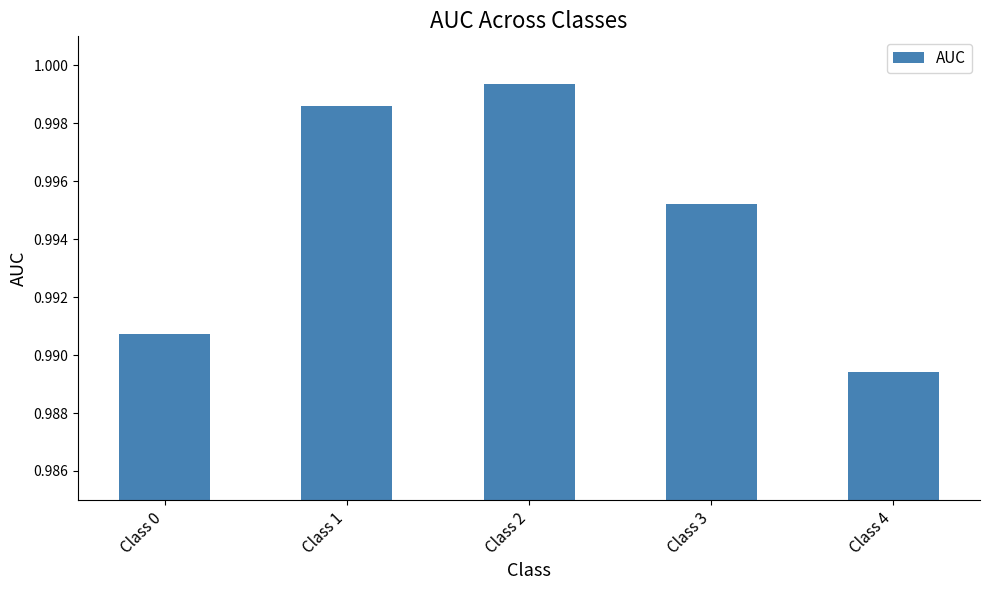

Rank the categories by value from highest to lowest.

Class 2, Class 1, Class 3, Class 0, Class 4